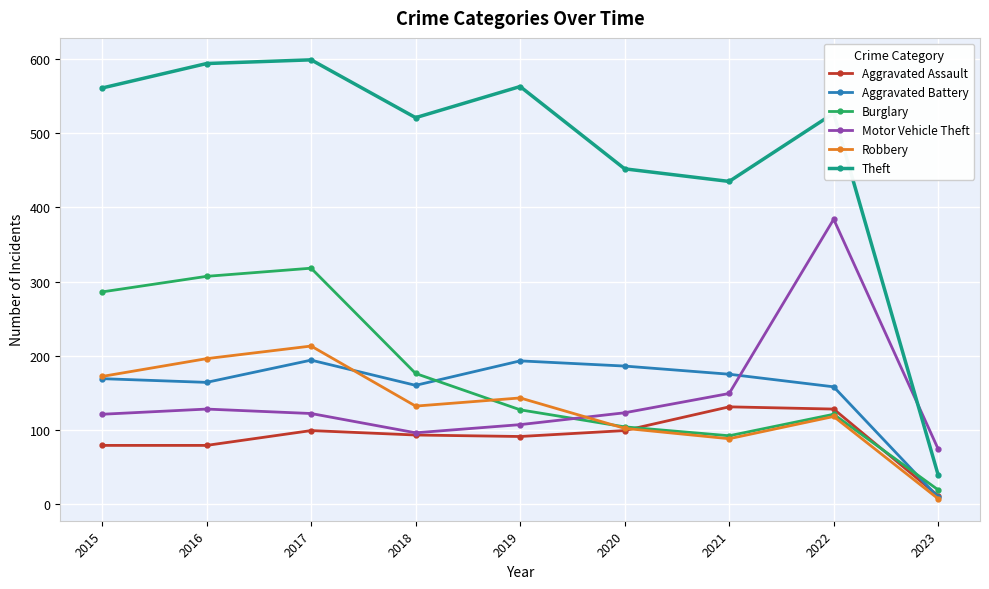

At which label does Robbery reach its minimum?

2023